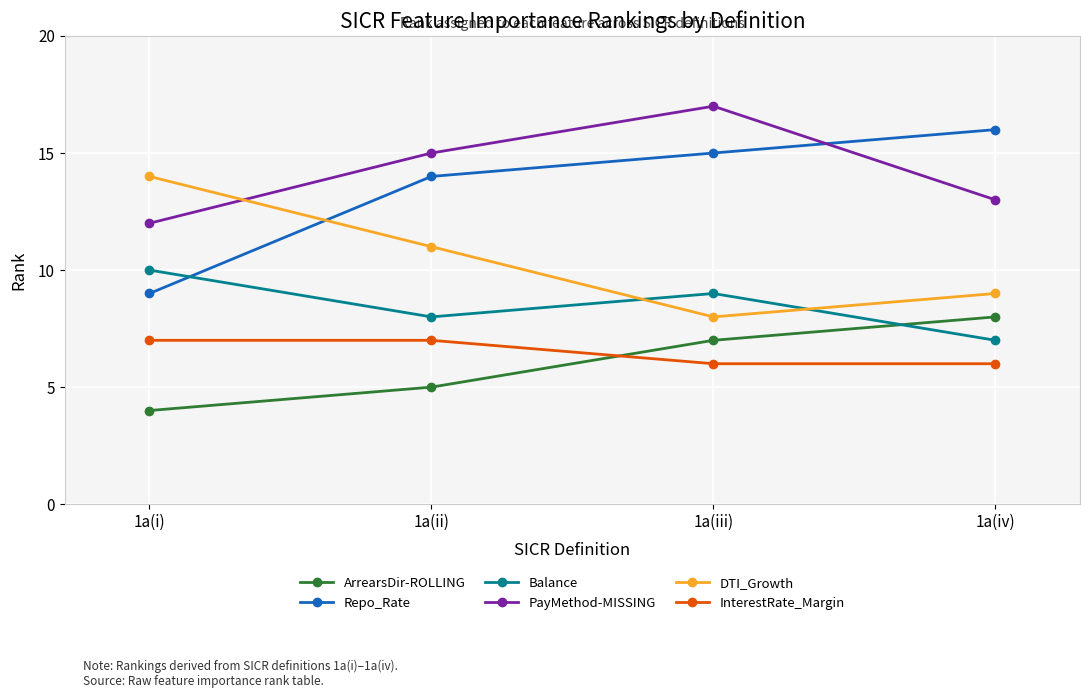

True or false: ArrearsDir-ROLLING has more than 1 points higher than both neighbors.

False